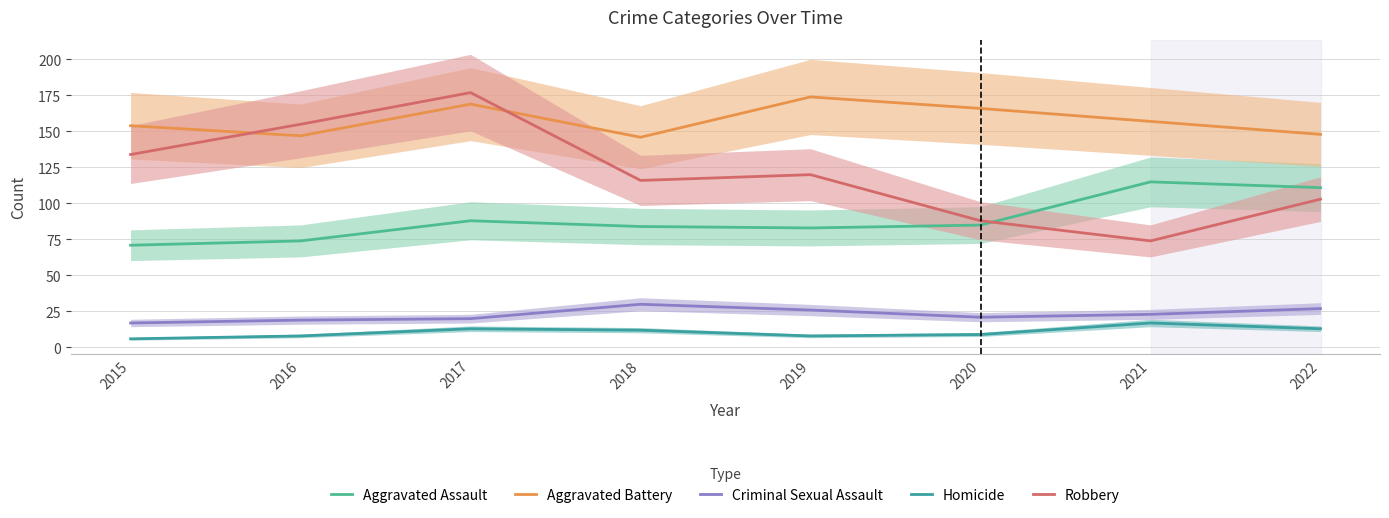

Is the value of Aggravated Battery at 2018 greater than the value of Robbery at 2018?

Yes